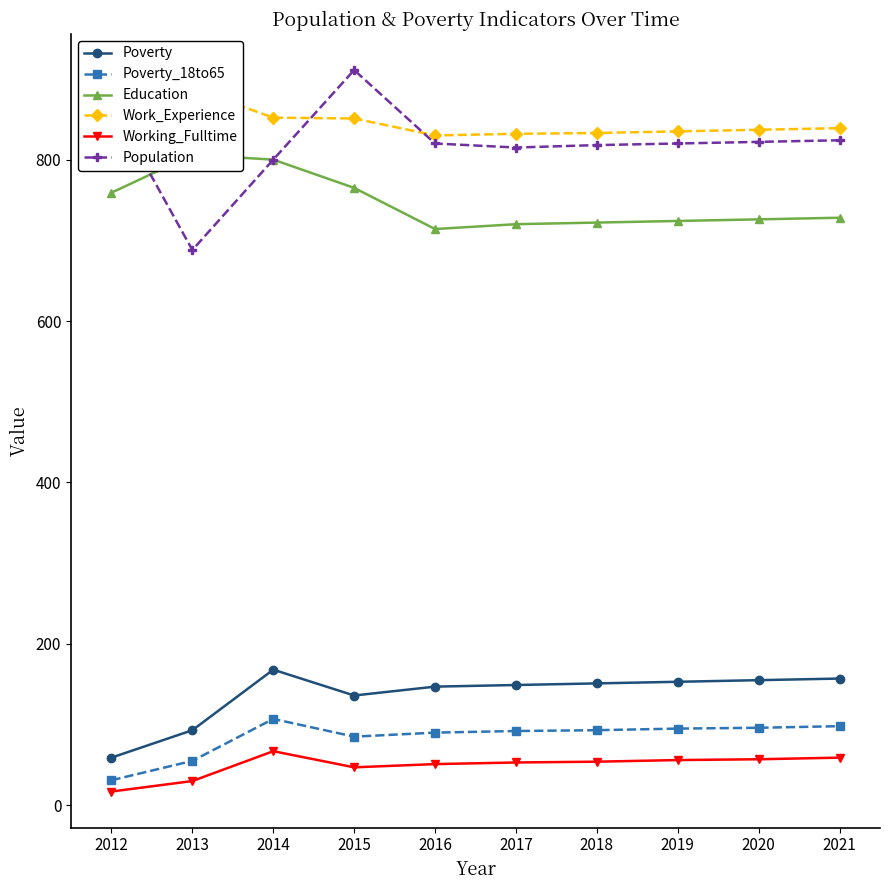

What is the lowest value of the Education series?

714